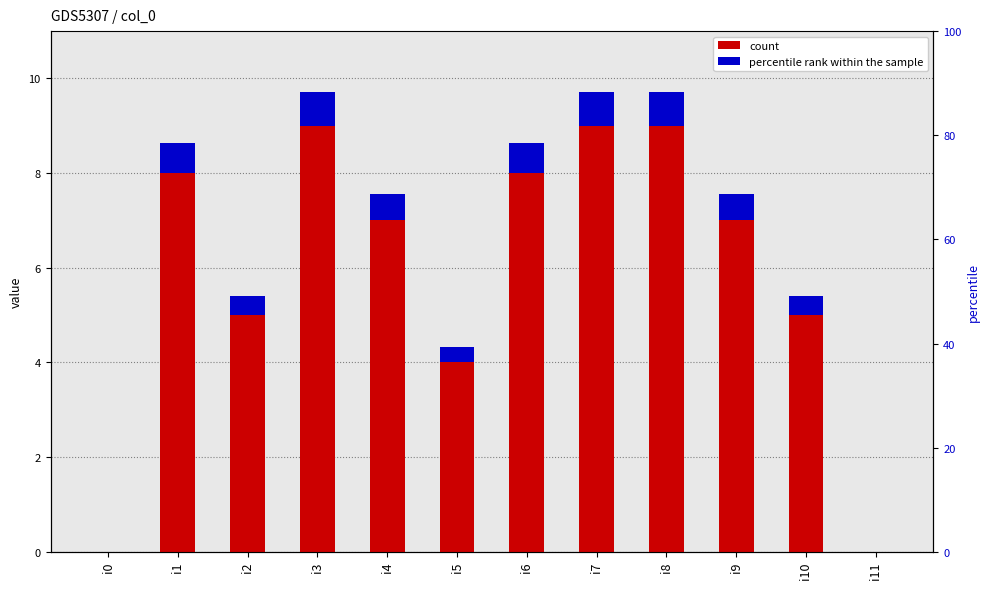

At which category is the sum across all series the highest?

i3